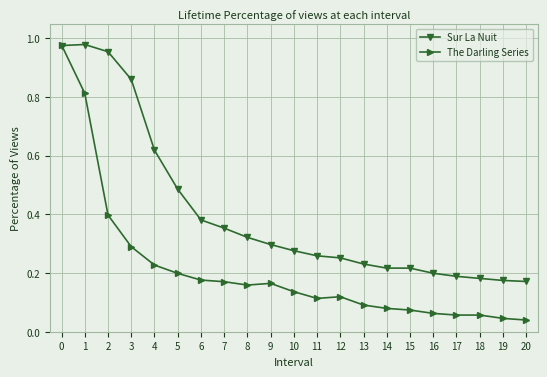

How many lines are shown in the chart?

2